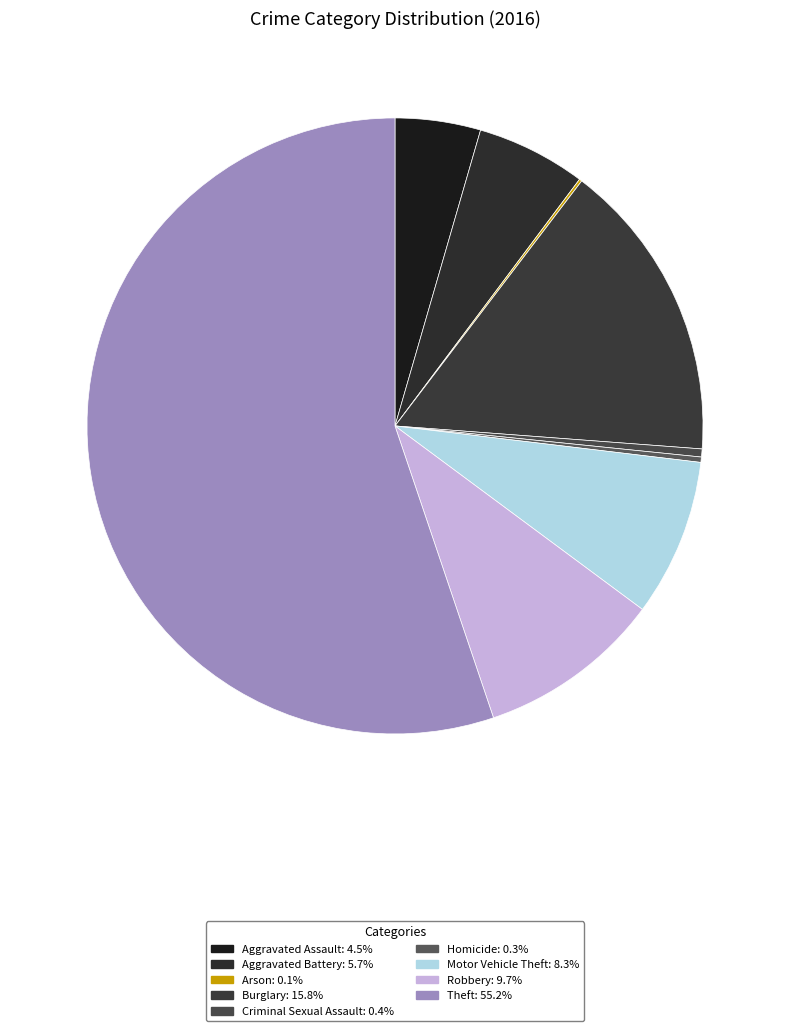

What portion of the pie excludes Robbery?

90.3%